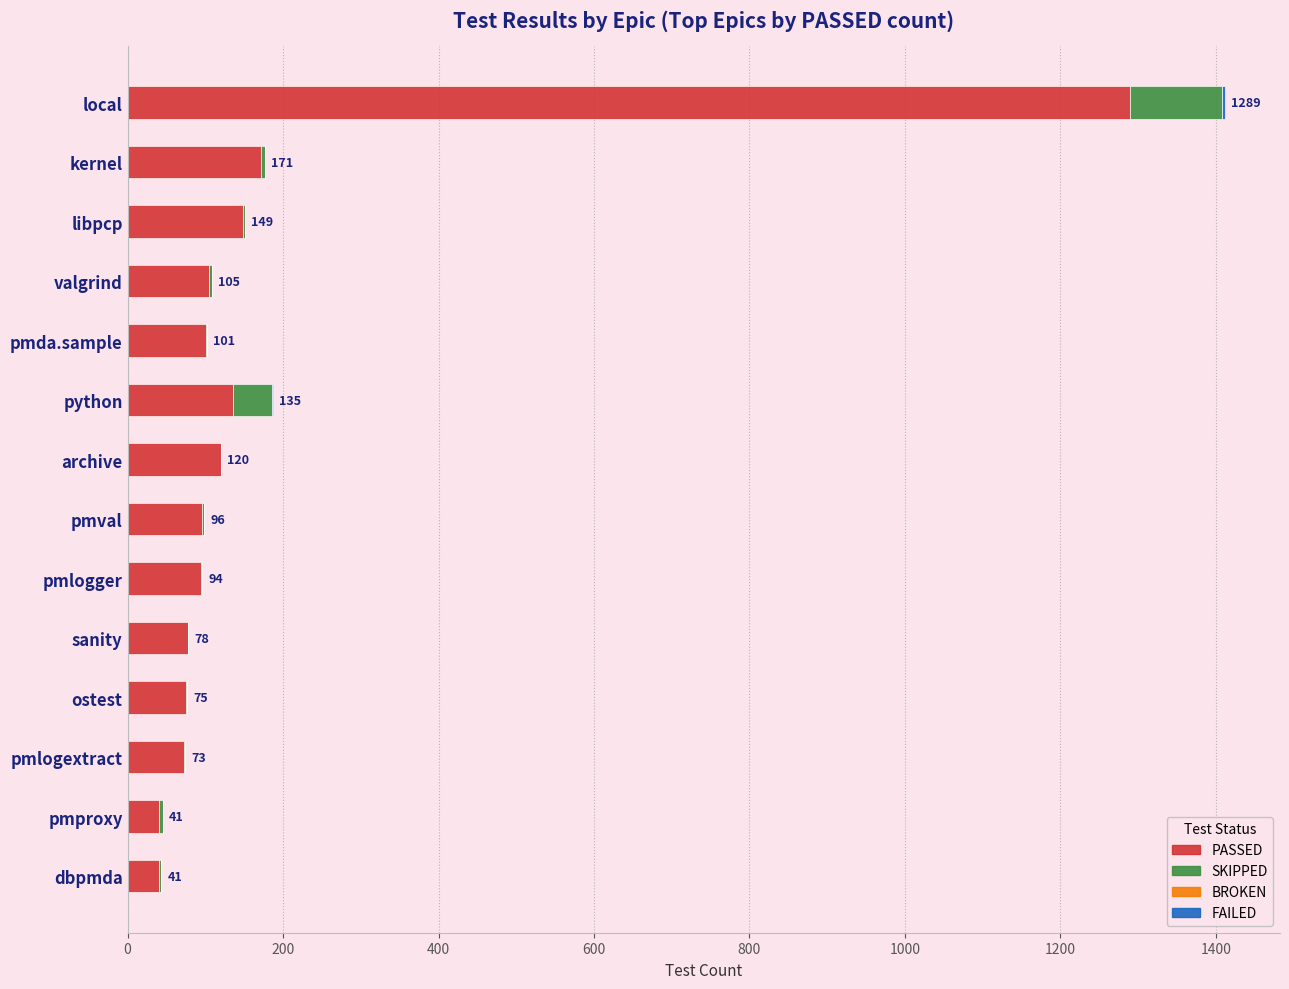

At which category is the sum across all series the highest?

local